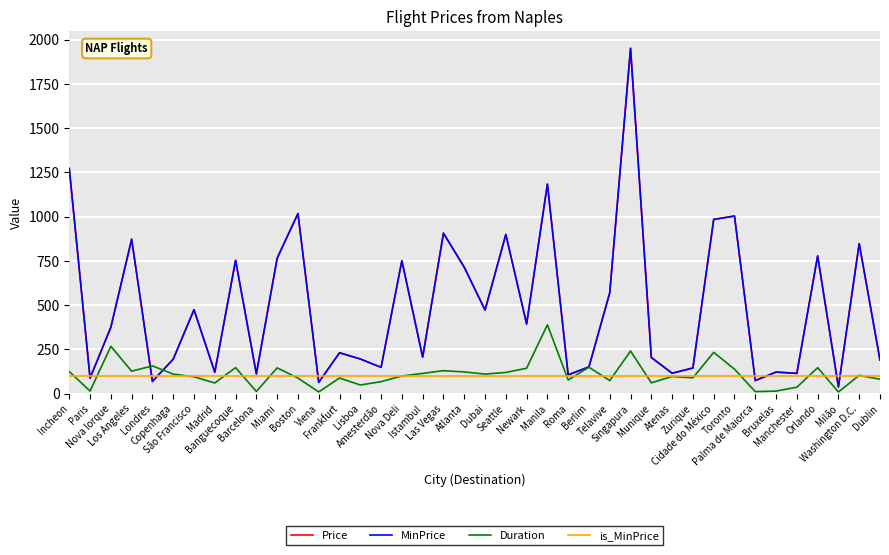

At which label does MinPrice reach its peak?

Singapura